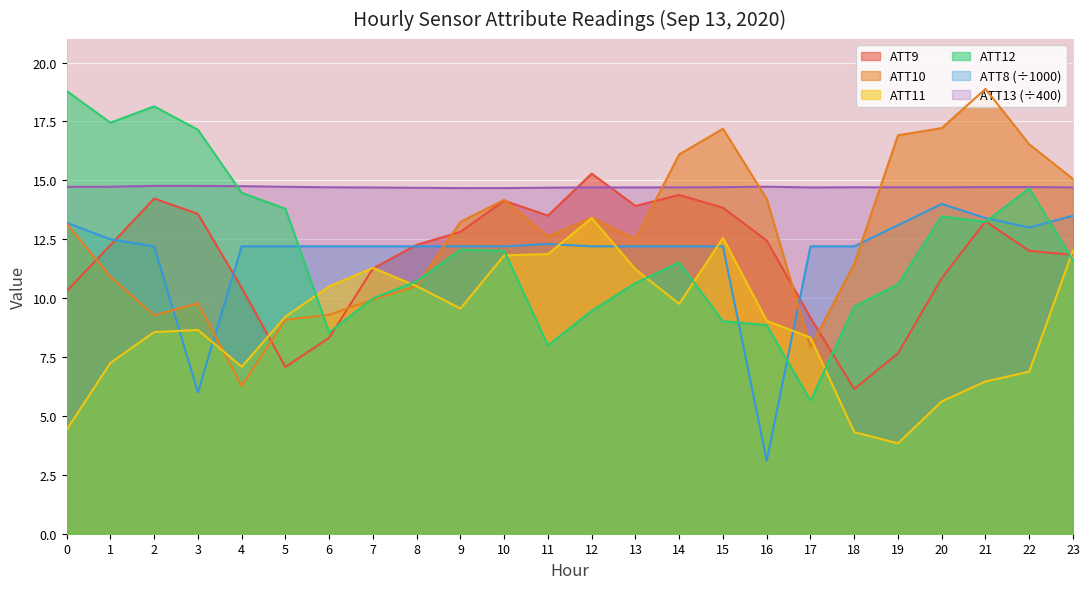

Which series has the largest total across all categories?

ATT13 (÷400)